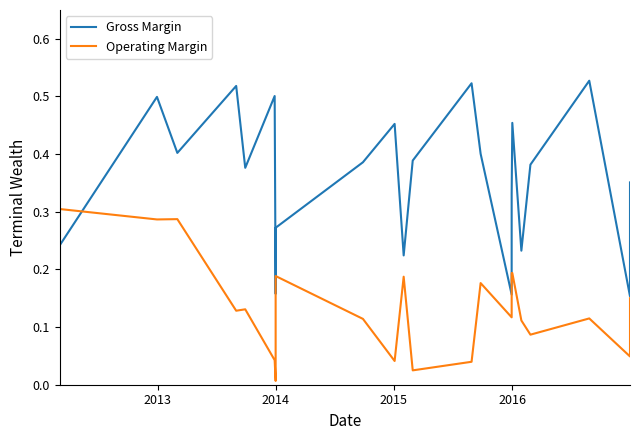

How many intersections are there between Gross Margin and Operating Margin?

1